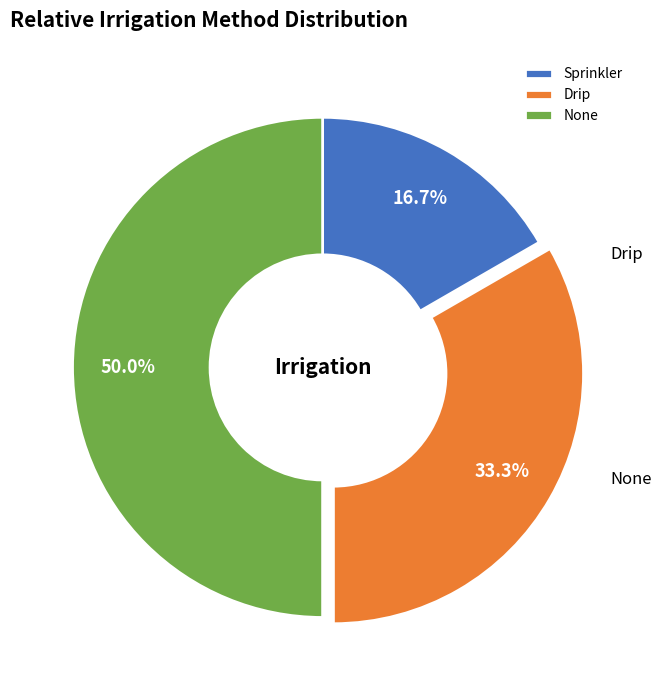

What is the total percentage of Sprinkler and None?

66.7%